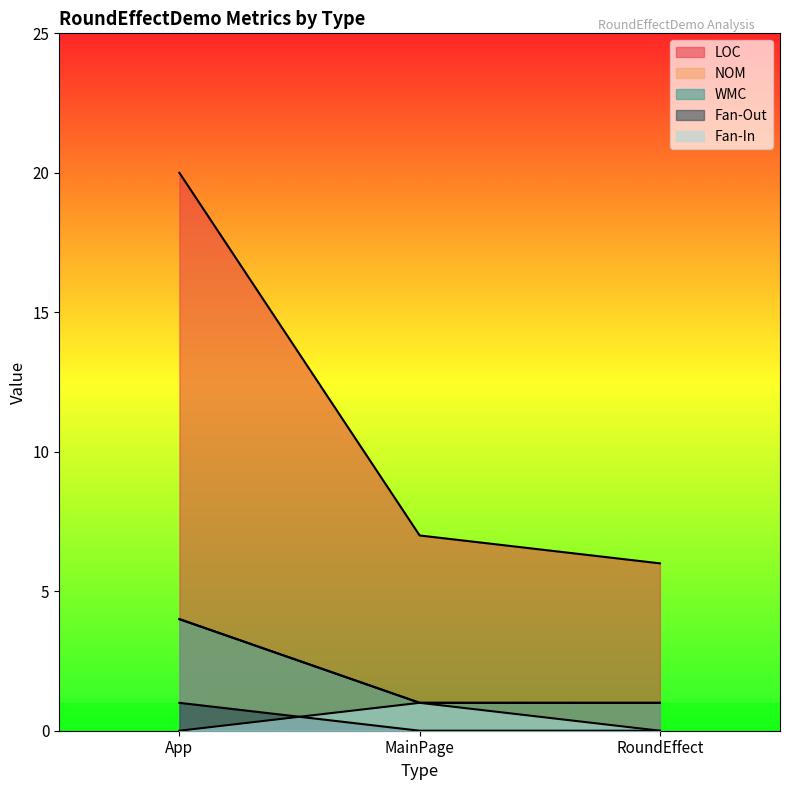

Which series has the largest total across all categories?

LOC